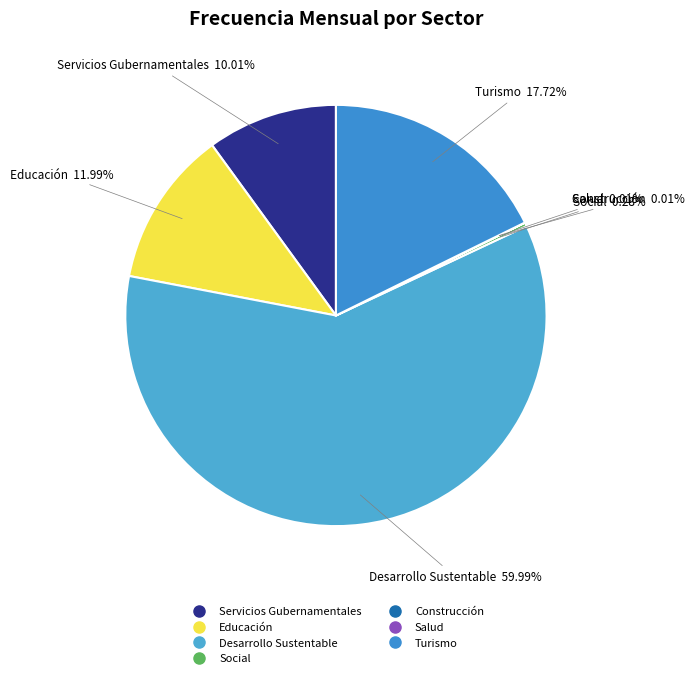

How much of the chart is everything except Servicios Gubernamentales?

90.0%